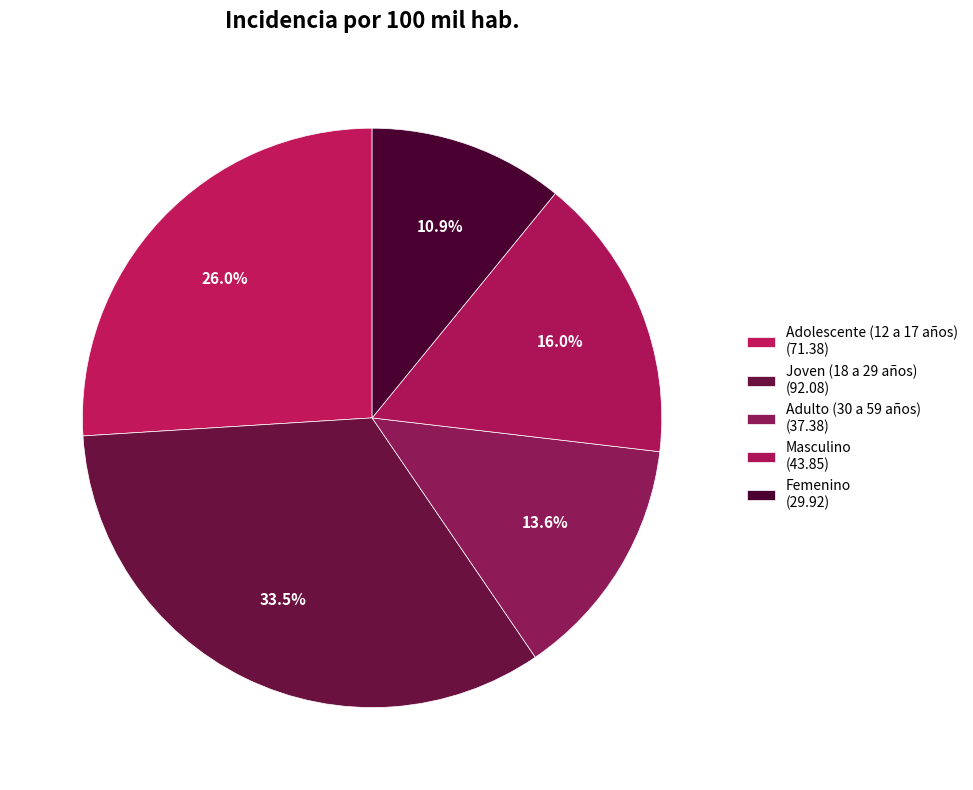

Does Femenino represent more than half of the total?

No